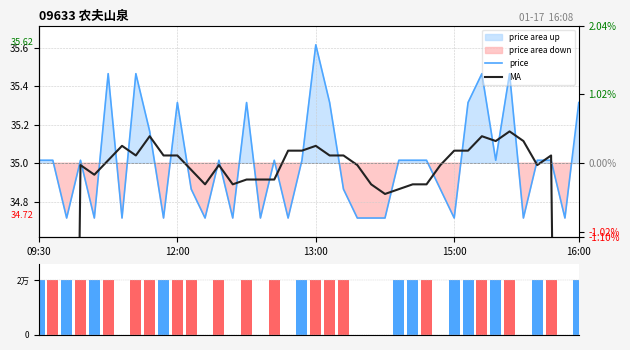

Reading left to right, list all the values displayed in this chart.

price: 35.0	35.0	34.7	35.0	34.7	35.5	34.7	35.5	35.2	34.7	35.3	34.9	34.7	35.0	34.7	35.3	34.7	35.0	34.7	35.0	35.6	35.3	34.9	34.7	34.7	34.7	35.0	35.0	35.0	34.9	34.7	35.3	35.5	35.0	35.5	34.7	35.0	35.0	34.7	35.3
MA: 17.5	23.3	29.1	35.0	34.9	35.0	35.1	35.0	35.1	35.0	35.0	35.0	34.9	35.0	34.9	34.9	34.9	34.9	35.1	35.1	35.1	35.0	35.0	35.0	34.9	34.8	34.9	34.9	34.9	35.0	35.1	35.1	35.1	35.1	35.2	35.1	35.0	35.0	29.1	23.3
volume: 2.0	2.0	2.0	2.0	2.0	2.0	0.0	2.0	2.0	2.0	2.0	2.0	0.0	2.0	0.0	2.0	0.0	2.0	0.0	2.0	2.0	2.0	2.0	0.0	0.0	0.0	2.0	2.0	2.0	0.0	2.0	2.0	2.0	2.0	2.0	0.0	2.0	2.0	0.0	2.0